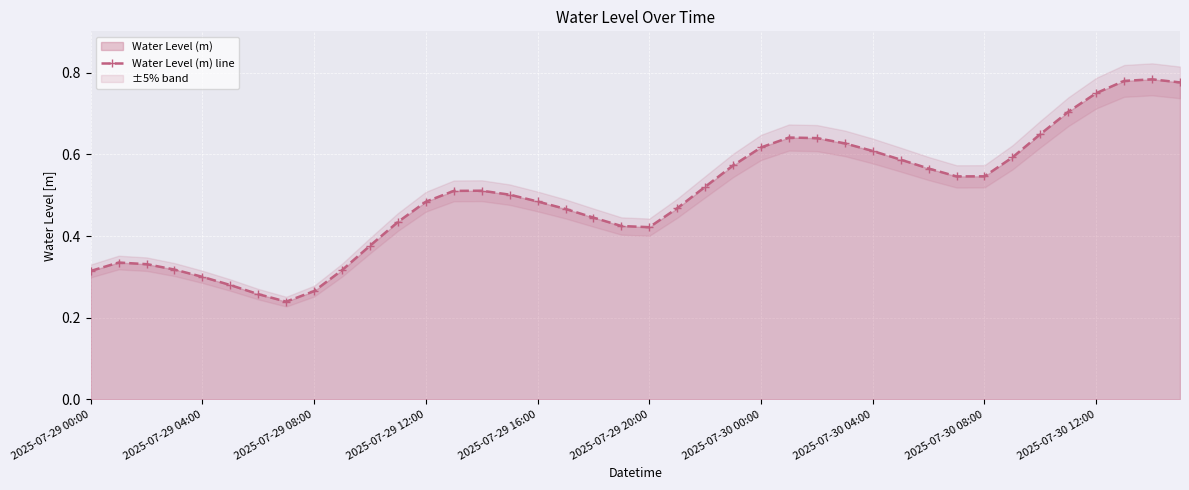

How many Water Level (m) line values are between 0 and 1?

40